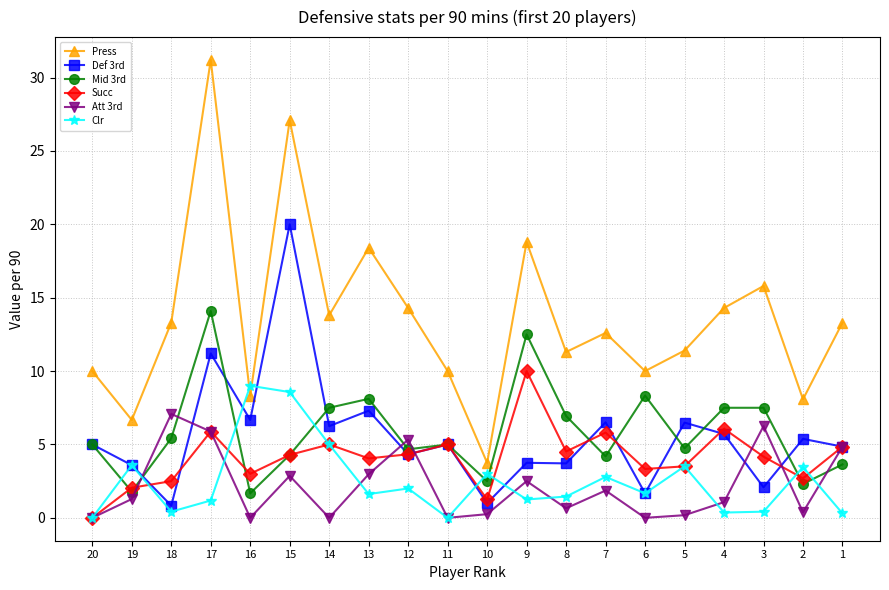

At which category does the chart reach its minimum across all series?

20